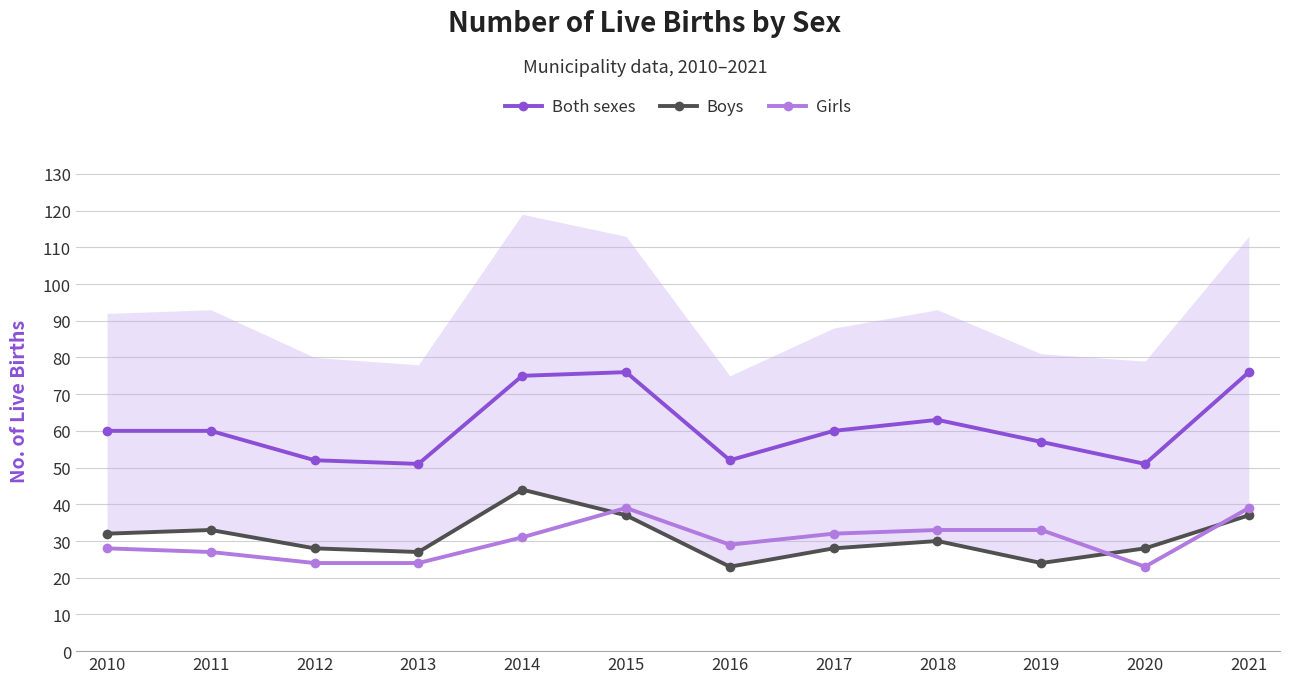

True or false: Both sexes and Boys intersect in this chart.

False